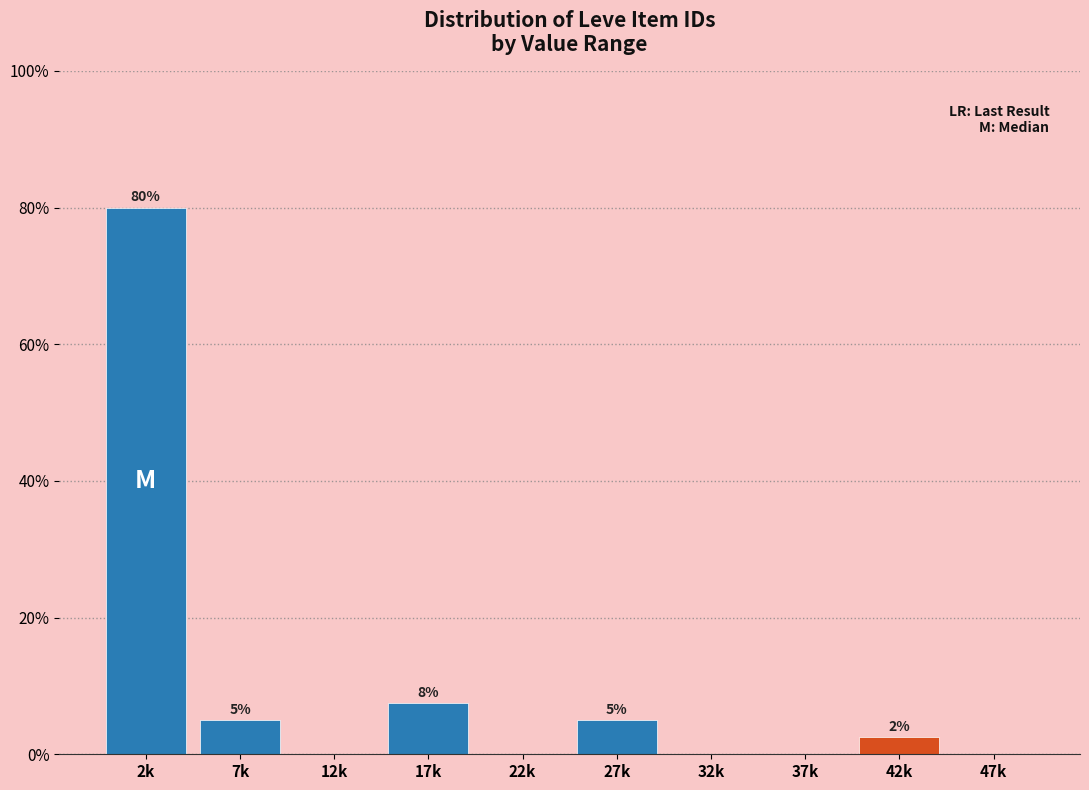

Between 37k and 7k, which is larger?

7k